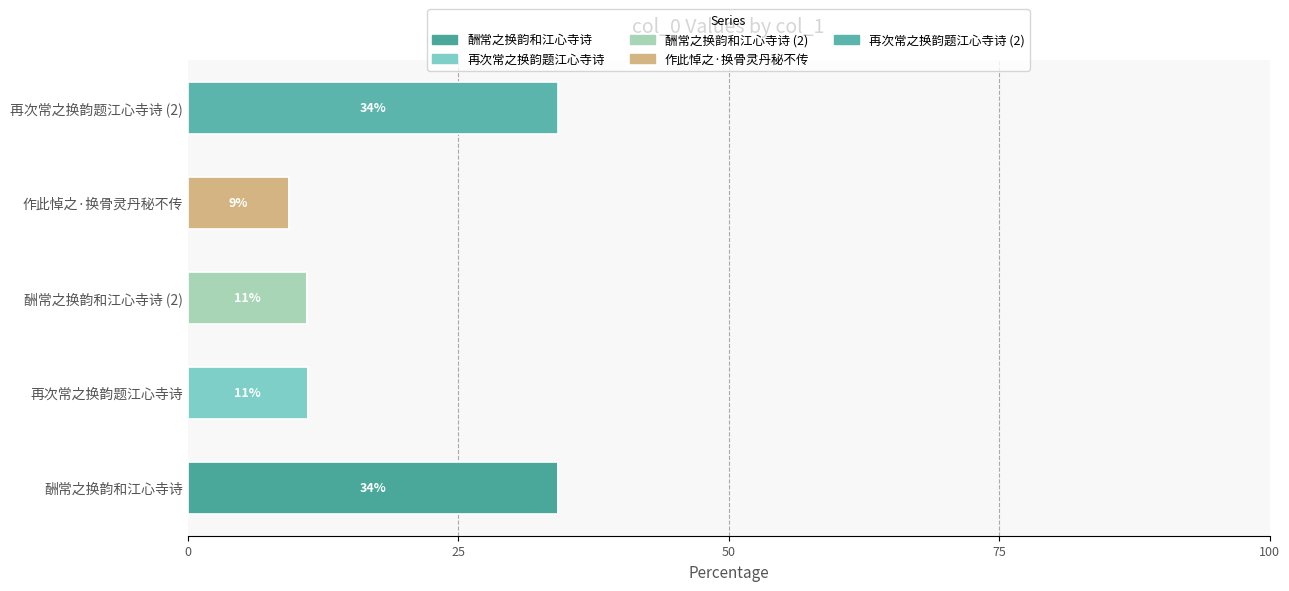

Count the number of data series in this chart.

5